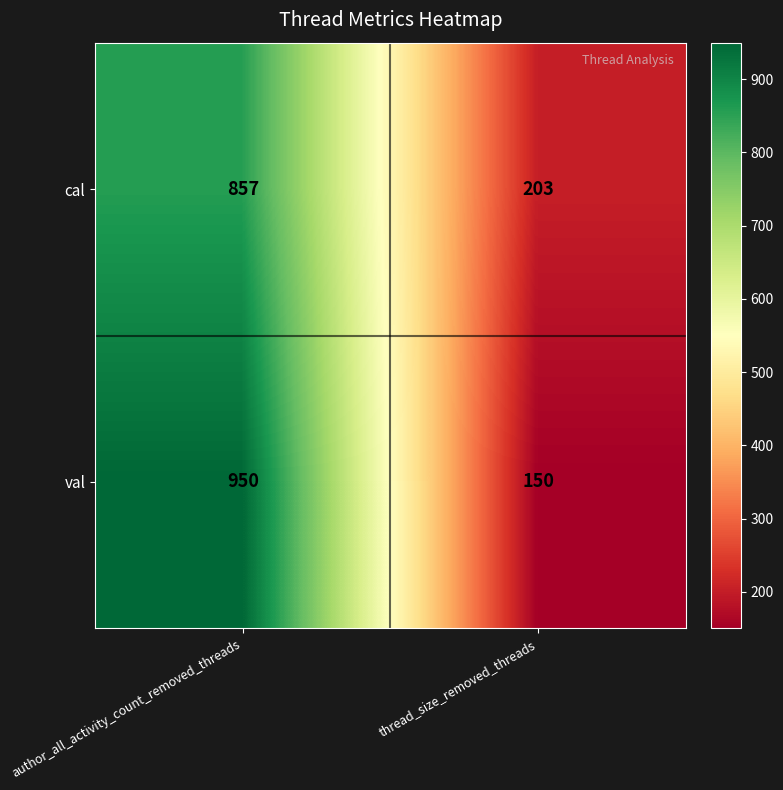

Is it true that val equals 33 at thread_size_removed_threads?

False